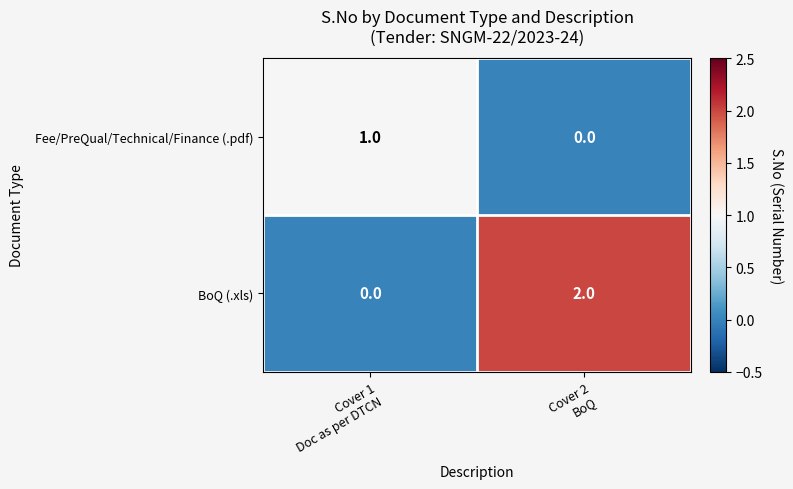

Rank the series by their average value, from lowest to highest.

Fee/PreQual/Technical/Finance (.pdf), BoQ (.xls)